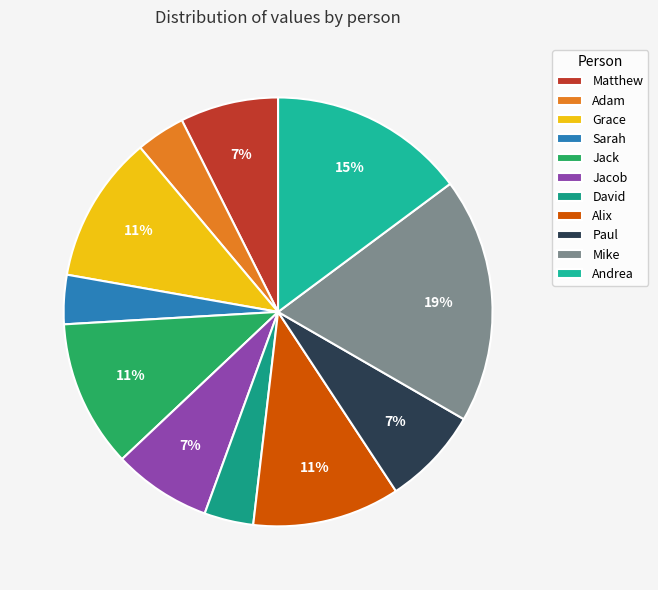

How much of the chart is everything except Andrea?

85.2%